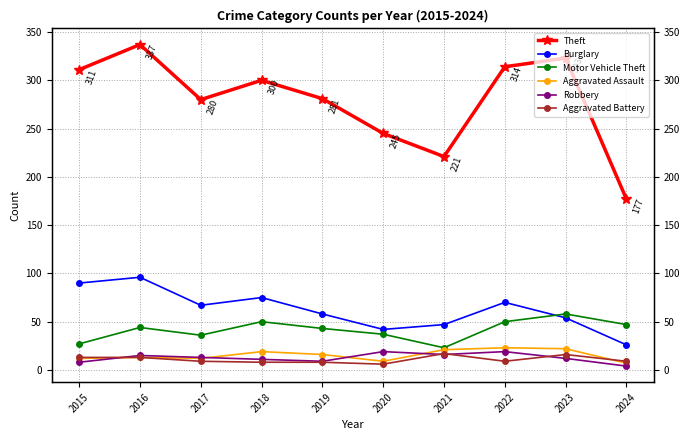

List the labels in order of Robbery value, largest first.

2020, 2022, 2021, 2016, 2017, 2023, 2018, 2019, 2015, 2024